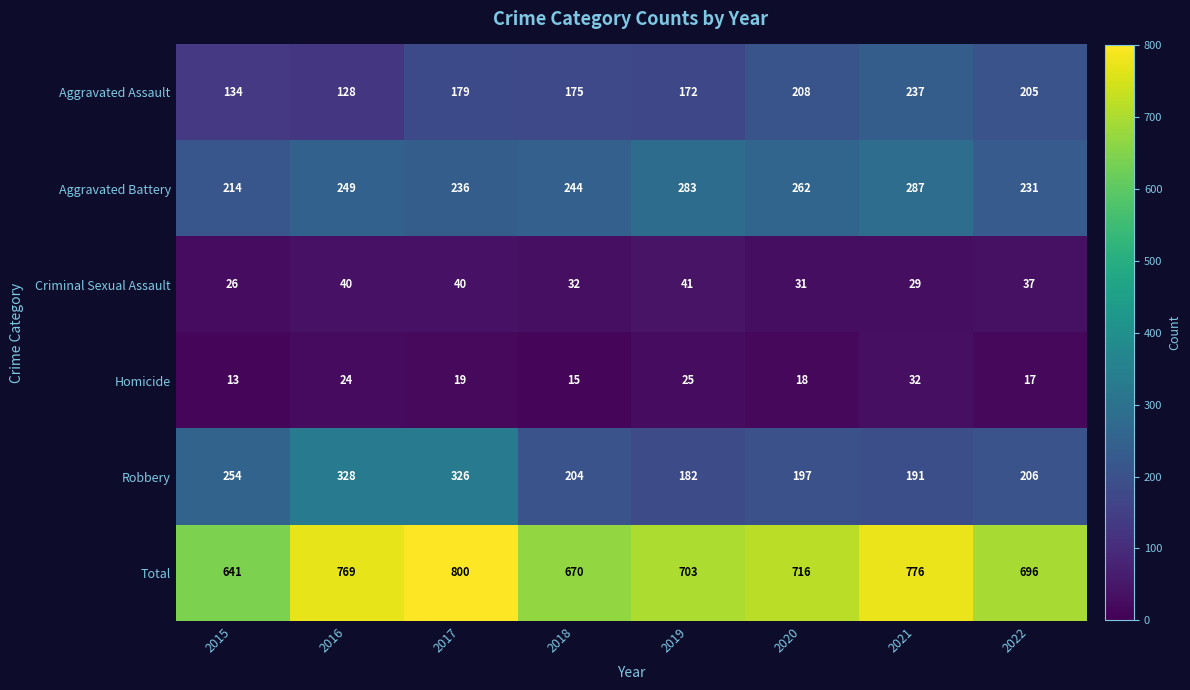

Rank the series by their maximum value, from highest to lowest.

Total, Robbery, Aggravated Battery, Aggravated Assault, Criminal Sexual Assault, Homicide